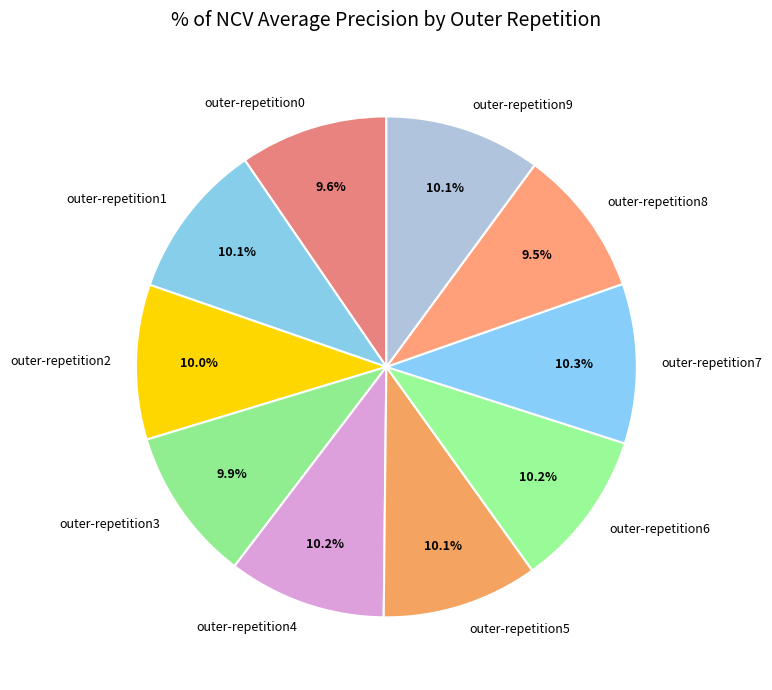

To the nearest percent, what is the difference between the largest and smallest slice percentages?

1%